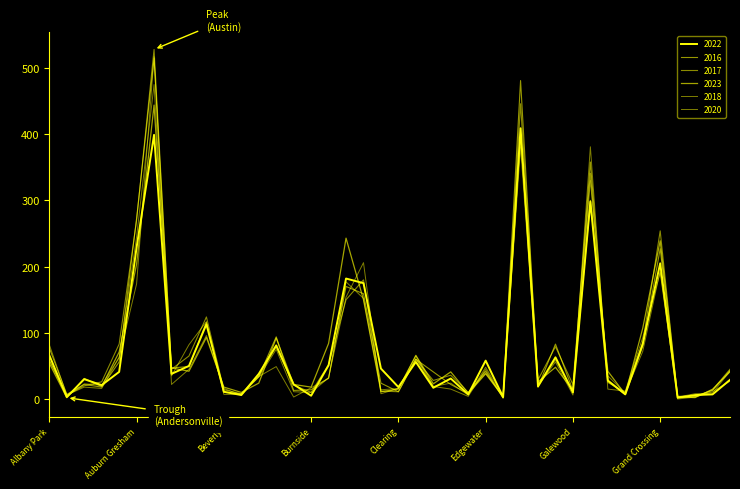

Reading right to left, what are all the values shown in this chart?

2022: Hermosa=29	Hegewisch=7	Greektown=6	Grant Park=2	Grand Crossing=205	Grand Boulevard=83	Gold Coast=7	Garfield Ridge=28	Garfield Park=298	Galewood=10	Gage Park=63	Fuller Park=19	Englewood=409	Edison Park=3	Edgewater=58	East Village=7	East Side=31	Dunning=17	Douglas=56	Clearing=18	Chinatown=46	Chicago Lawn=175	Chatham=182	Calumet Heights=51	Burnside=5	Bucktown=22	Brighton Park=81	Bridgeport=38	Boystown=6	Beverly=11	Belmont Cragin=113	Avondale=50	Avalon Park=38	Austin=399	Auburn Gresham=229	Ashburn=41	Armour Square=21	Archer Heights=30	Andersonville=3	Albany Park=66
2016: Hermosa=41	Hegewisch=15	Greektown=2	Grant Park=3	Grand Crossing=227	Grand Boulevard=80	Gold Coast=7	Garfield Ridge=27	Garfield Park=358	Galewood=13	Gage Park=83	Fuller Park=18	Englewood=481	Edison Park=3	Edgewater=38	East Village=8	East Side=22	Dunning=41	Douglas=60	Clearing=11	Chinatown=24	Chicago Lawn=159	Chatham=170	Calumet Heights=32	Burnside=14	Bucktown=13	Brighton Park=94	Bridgeport=34	Boystown=8	Beverly=10	Belmont Cragin=116	Avondale=49	Avalon Park=47	Austin=515	Auburn Gresham=273	Ashburn=56	Armour Square=18	Archer Heights=22	Andersonville=7	Albany Park=77
2017: Hermosa=45	Hegewisch=14	Greektown=3	Grant Park=2	Grand Crossing=254	Grand Boulevard=85	Gold Coast=10	Garfield Ridge=25	Garfield Park=341	Galewood=22	Gage Park=79	Fuller Park=29	Englewood=446	Edison Park=4	Edgewater=39	East Village=10	East Side=36	Dunning=28	Douglas=60	Clearing=11	Chinatown=12	Chicago Lawn=180	Chatham=150	Calumet Heights=52	Burnside=10	Bucktown=21	Brighton Park=79	Bridgeport=35	Boystown=8	Beverly=14	Belmont Cragin=124	Avondale=65	Avalon Park=45	Austin=528	Auburn Gresham=270	Ashburn=83	Armour Square=26	Archer Heights=20	Andersonville=6	Albany Park=59
2023: Hermosa=43	Hegewisch=13	Greektown=4	Grant Park=4	Grand Crossing=239	Grand Boulevard=107	Gold Coast=7	Garfield Ridge=42	Garfield Park=300	Galewood=13	Gage Park=48	Fuller Park=26	Englewood=398	Edison Park=2	Edgewater=42	East Village=9	East Side=41	Dunning=23	Douglas=66	Clearing=15	Chinatown=11	Chicago Lawn=150	Chatham=243	Calumet Heights=84	Burnside=18	Bucktown=22	Brighton Park=92	Bridgeport=24	Boystown=10	Beverly=18	Belmont Cragin=93	Avondale=42	Avalon Park=47	Austin=444	Auburn Gresham=204	Ashburn=71	Armour Square=19	Archer Heights=31	Andersonville=2	Albany Park=54
2018: Hermosa=42	Hegewisch=9	Greektown=8	Grant Park=3	Grand Crossing=191	Grand Boulevard=93	Gold Coast=12	Garfield Ridge=15	Garfield Park=381	Galewood=6	Gage Park=56	Fuller Park=20	Englewood=381	Edison Park=3	Edgewater=48	East Village=6	East Side=24	Dunning=19	Douglas=65	Clearing=16	Chinatown=8	Chicago Lawn=206	Chatham=154	Calumet Heights=32	Burnside=10	Bucktown=11	Brighton Park=75	Bridgeport=33	Boystown=7	Beverly=7	Belmont Cragin=117	Avondale=82	Avalon Park=35	Austin=475	Auburn Gresham=245	Ashburn=63	Armour Square=16	Archer Heights=18	Andersonville=6	Albany Park=82
2020: Hermosa=27	Hegewisch=11	Greektown=3	Grant Park=0	Grand Crossing=194	Grand Boulevard=72	Gold Coast=9	Garfield Ridge=35	Garfield Park=330	Galewood=12	Gage Park=59	Fuller Park=23	Englewood=408	Edison Park=1	Edgewater=45	East Village=4	East Side=15	Dunning=19	Douglas=61	Clearing=16	Chinatown=14	Chicago Lawn=152	Chatham=177	Calumet Heights=31	Burnside=17	Bucktown=3	Brighton Park=49	Bridgeport=34	Boystown=6	Beverly=16	Belmont Cragin=96	Avondale=45	Avalon Park=22	Austin=517	Auburn Gresham=174	Ashburn=63	Armour Square=21	Archer Heights=23	Andersonville=4	Albany Park=58